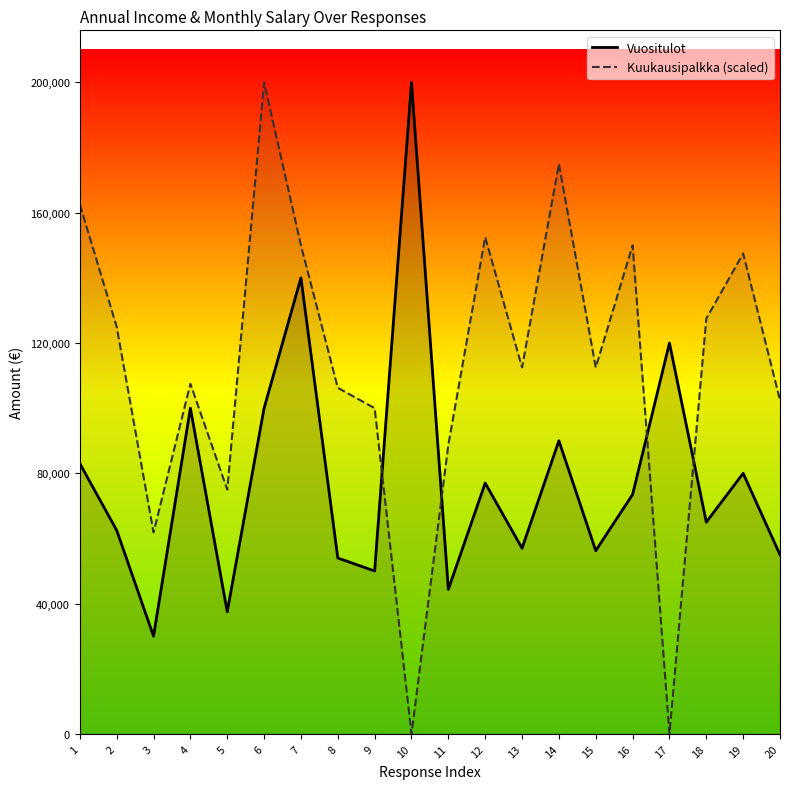

Between 19 and 9, which is larger?

19